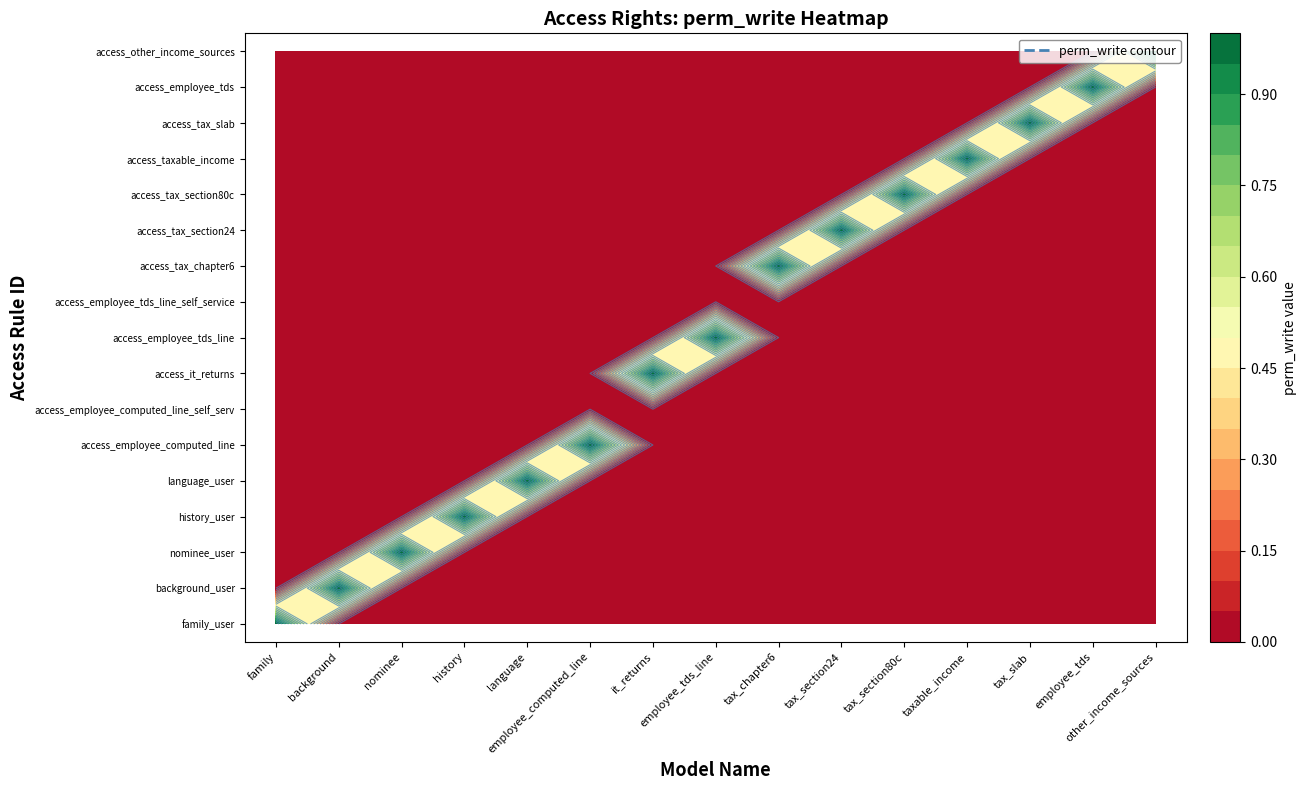

Is it true that access_taxable_income equals -1 at employee_tds?

False